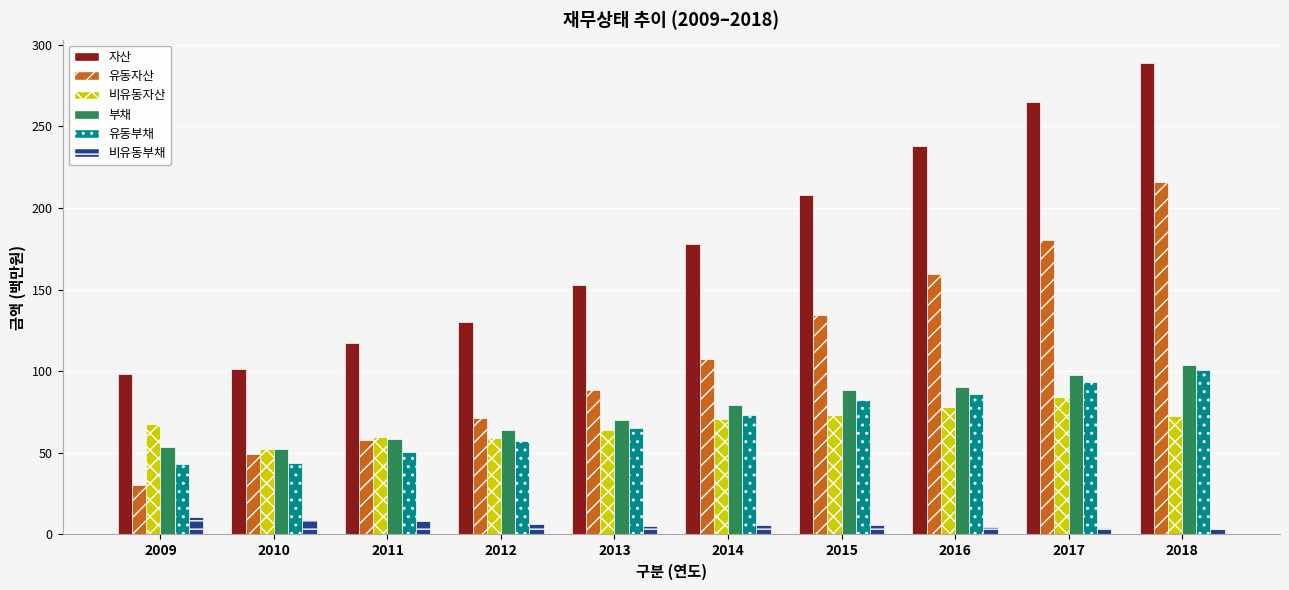

Is it true that 부채 equals 88.5 at 2015?

True